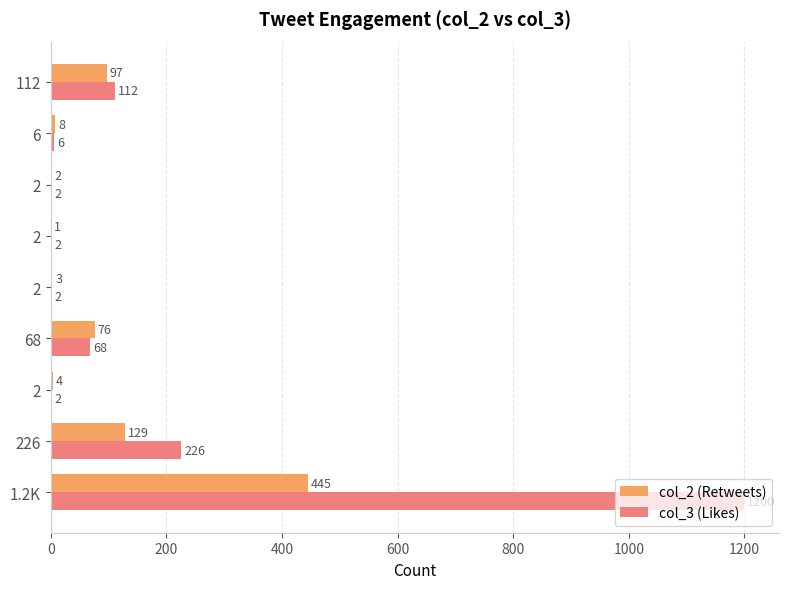

List the series in order of their overall mean, lowest first.

col_2 (Retweets), col_3 (Likes)